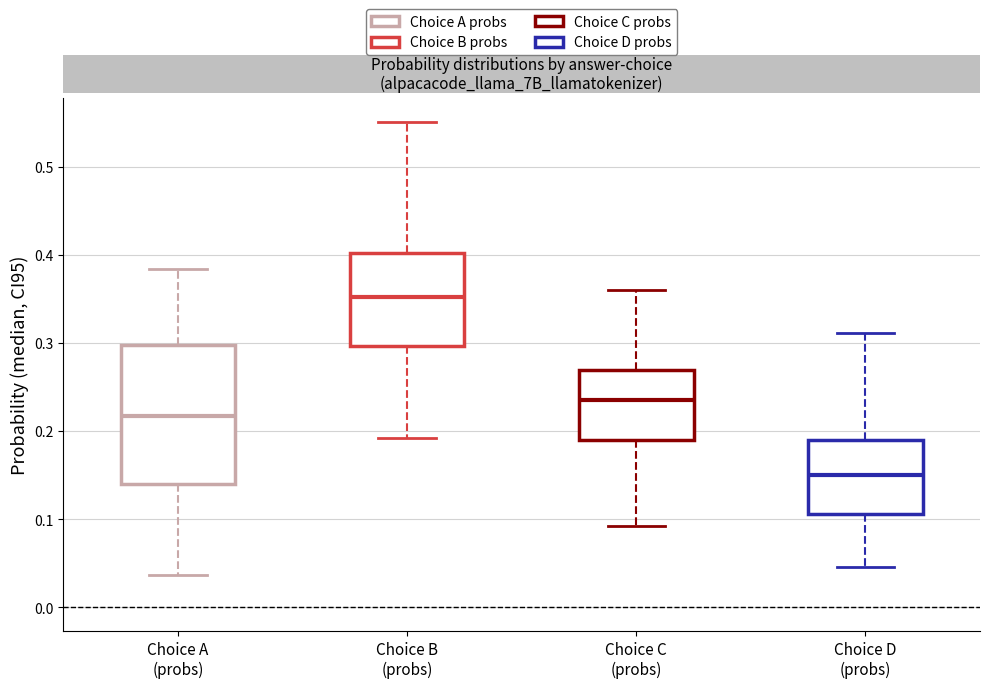

Which box's median line is the highest?

Choice B (probs)